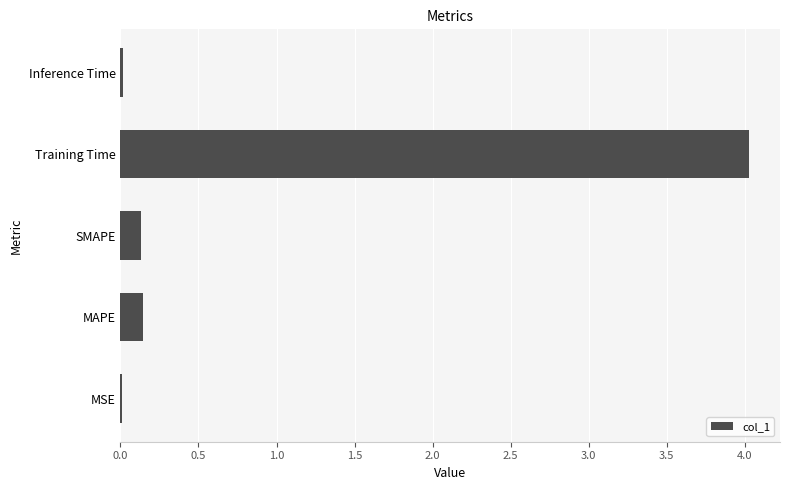

Between Training Time and Inference Time, which is larger?

Training Time